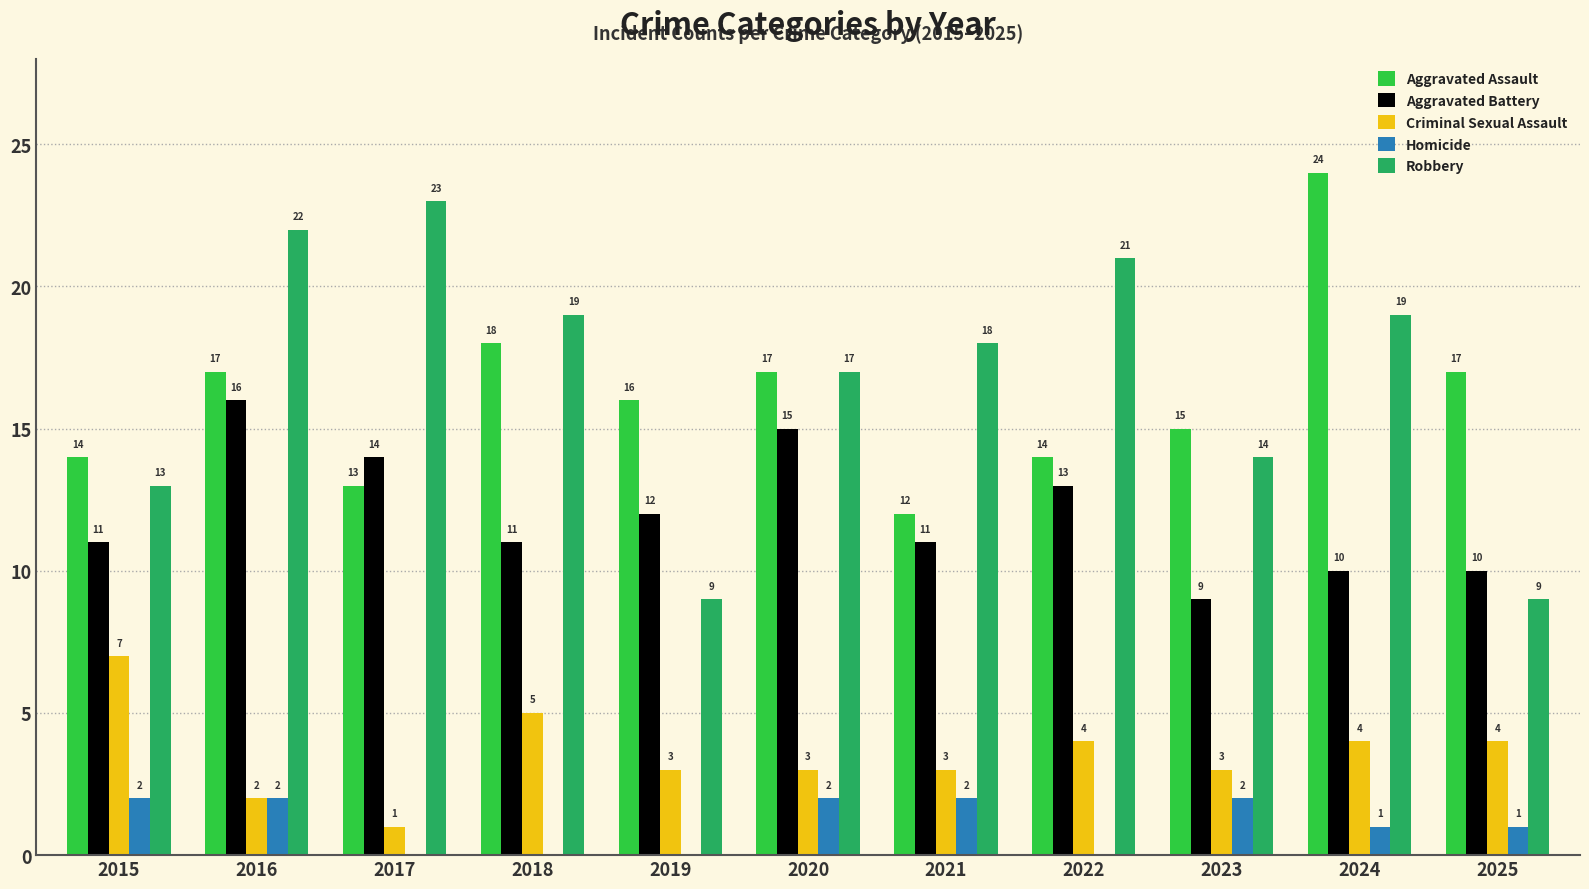

What is the total value across all series at 2019?

40